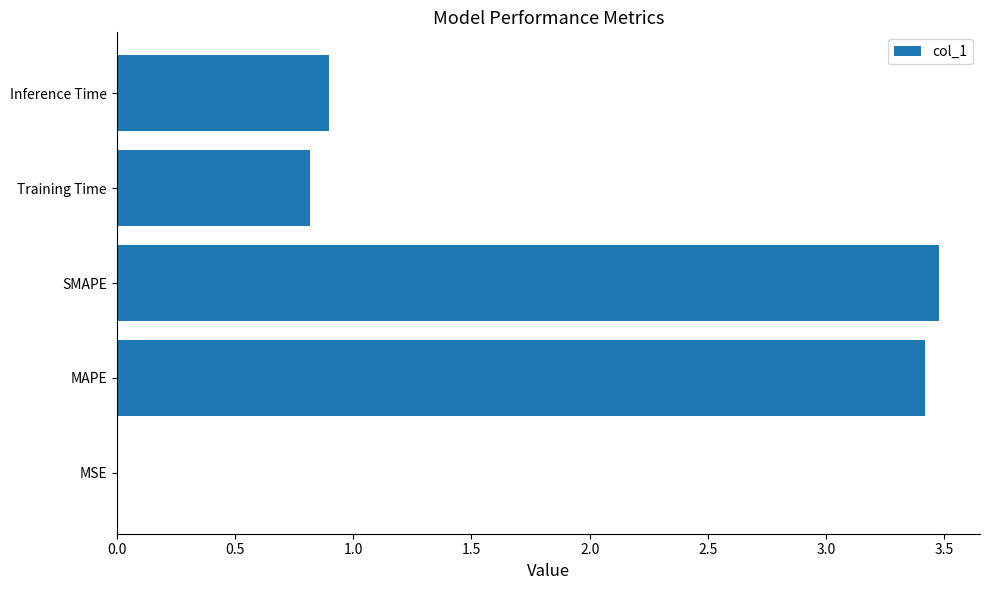

Is it true that the value at SMAPE is 3.5?

True